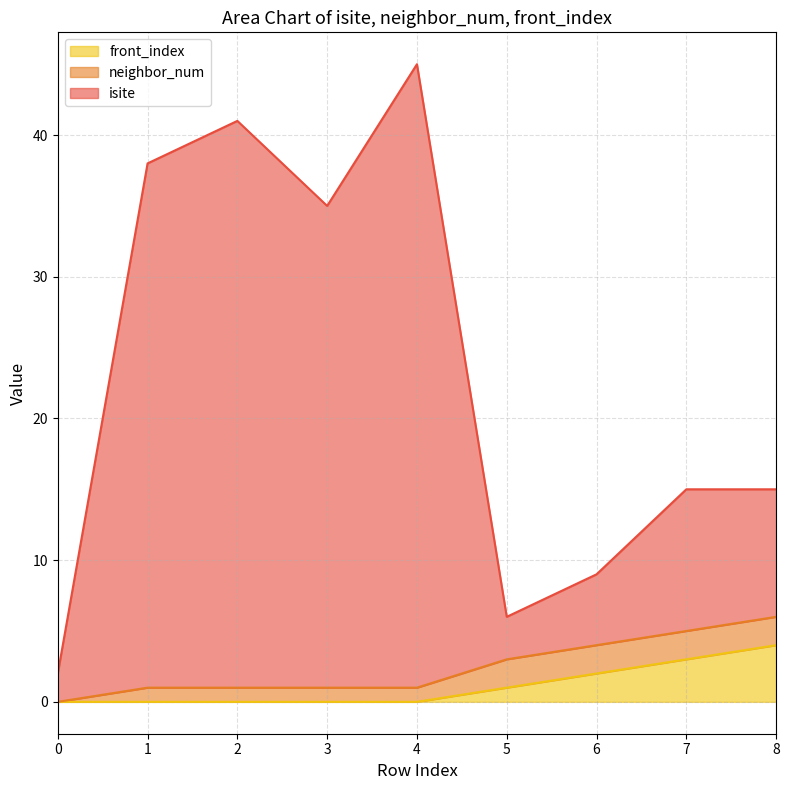

What is the difference between the maximum and minimum values in the isite series?

43